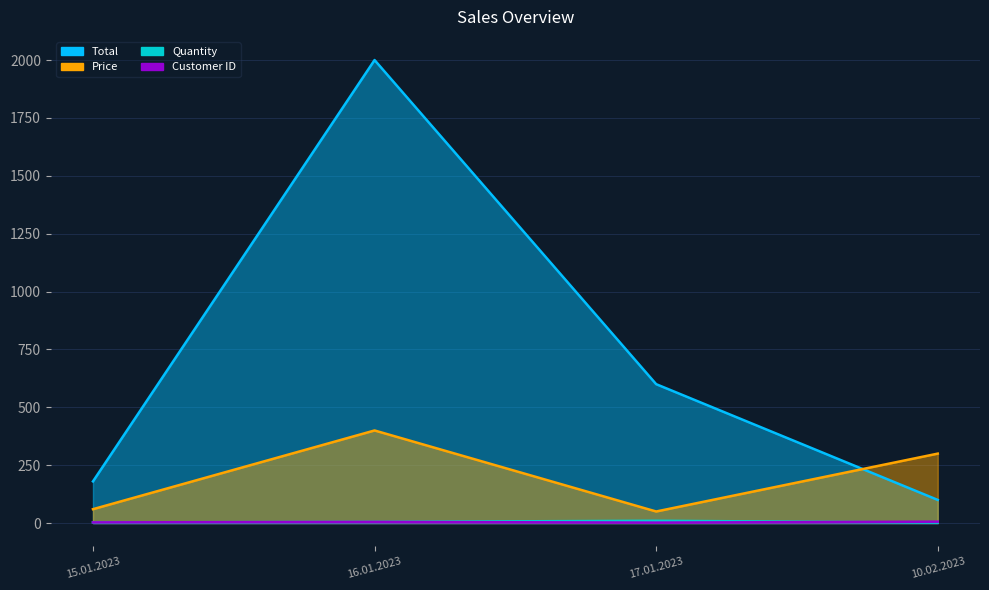

Reading right to left, transcribe all the data shown in this chart.

Price: 10.02.2023=300	17.01.2023=50	16.01.2023=400	15.01.2023=60
Total: 10.02.2023=100	17.01.2023=600	16.01.2023=2000	15.01.2023=180
Quantity: 10.02.2023=2	17.01.2023=10	16.01.2023=5	15.01.2023=3
Customer ID: 10.02.2023=6	17.01.2023=2	16.01.2023=5	15.01.2023=3